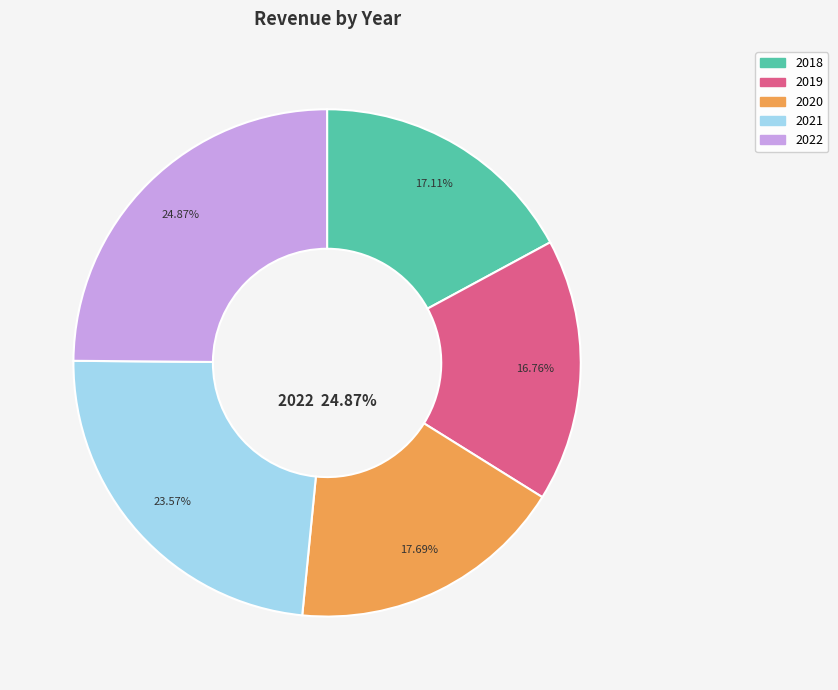

Rank the categories by value from highest to lowest.

2022, 2021, 2020, 2018, 2019